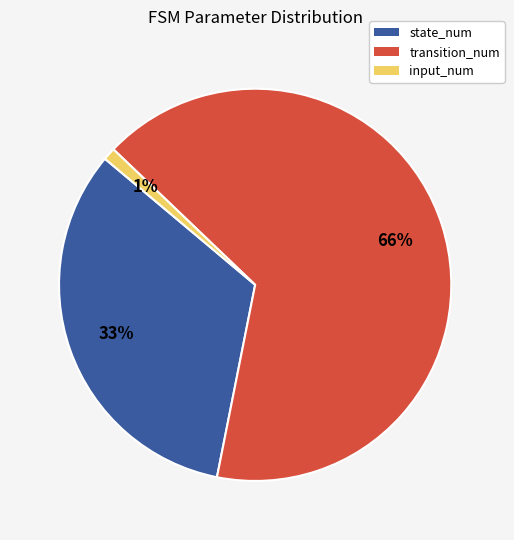

Which has a higher value, state_num or input_num?

state_num